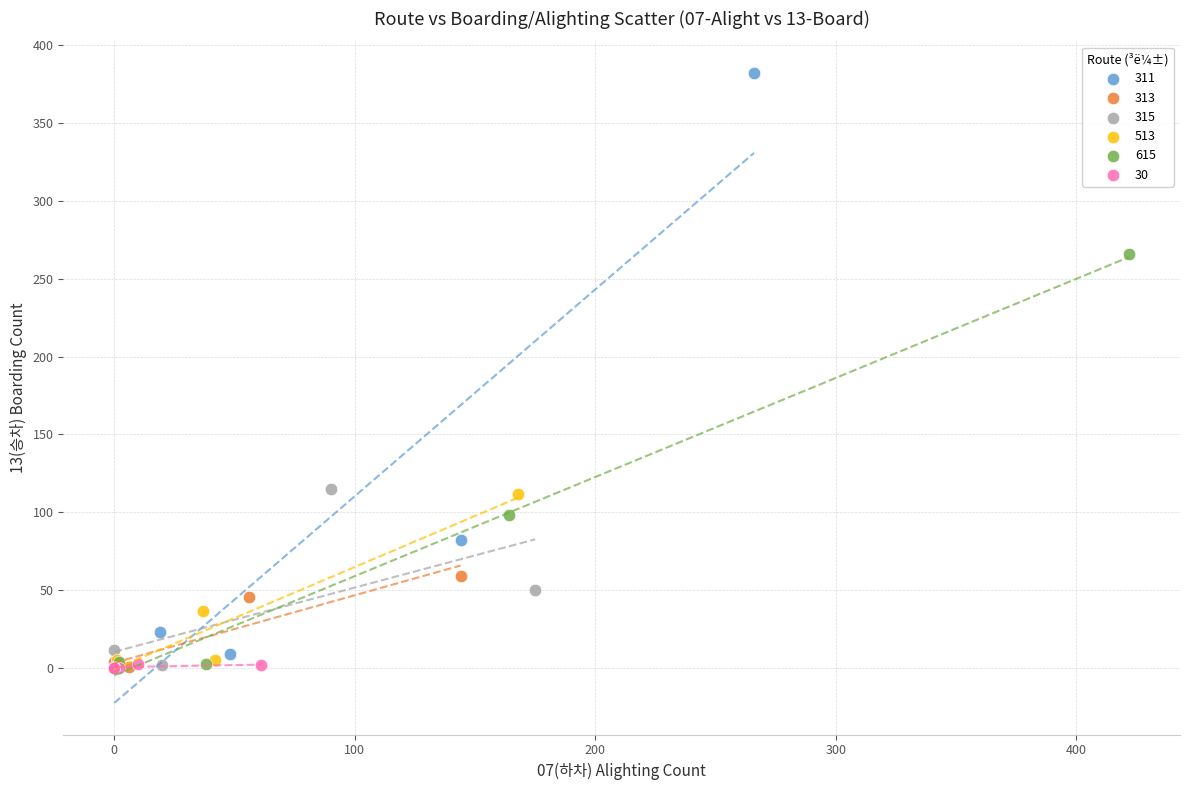

Which series reaches the maximum Y coordinate?

311